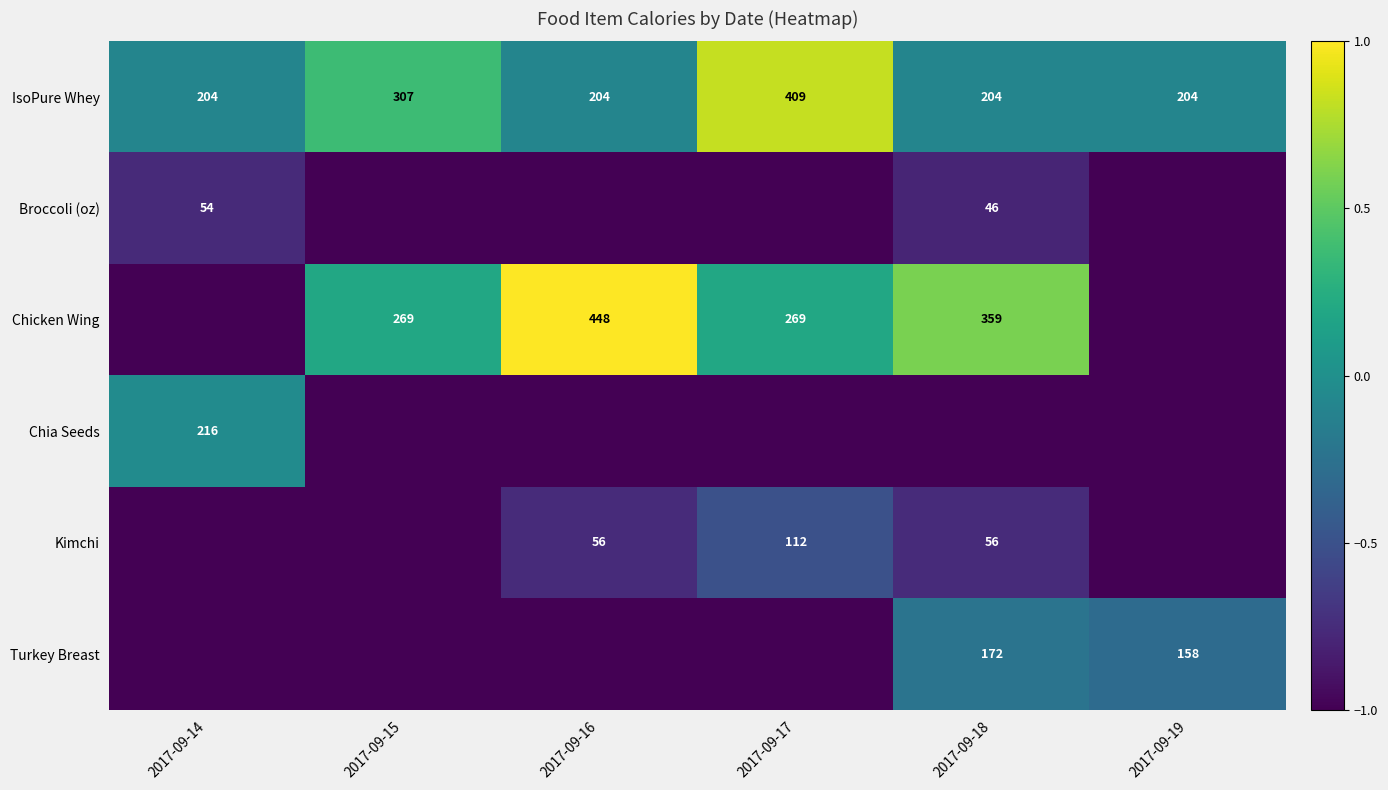

Where is IsoPure Whey nearest to the value 306?

2017-09-15